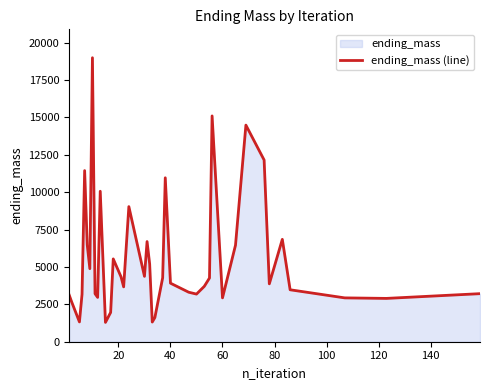

What is the minimum value shown in the chart?

1293.2